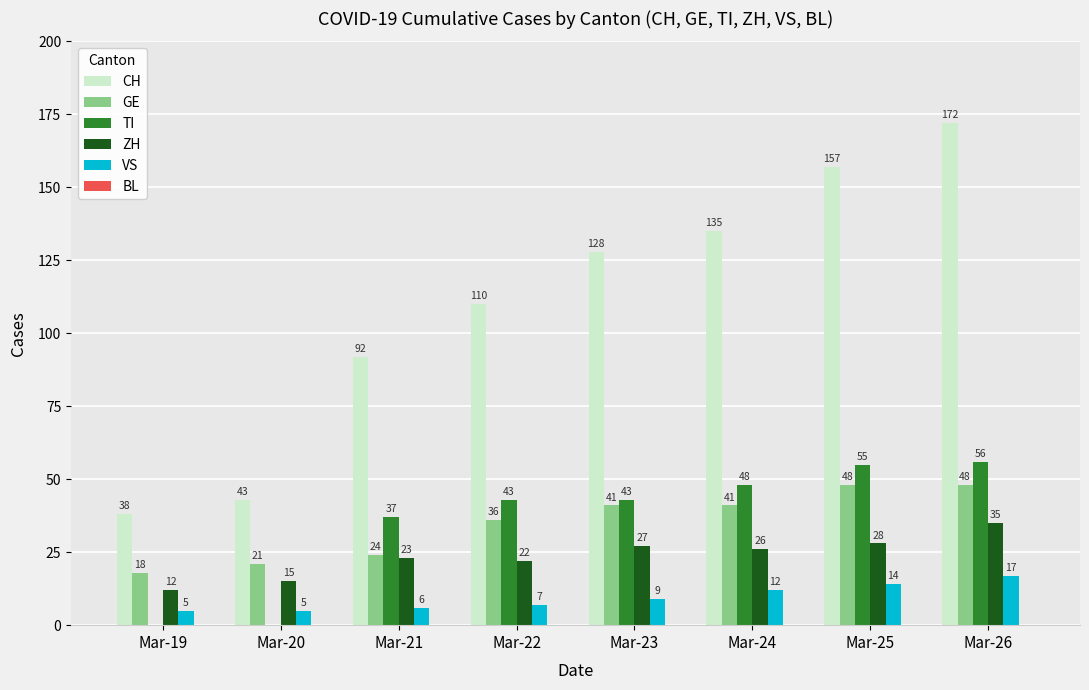

Is the value of VS at Mar-22 greater than the value of TI at Mar-26?

No